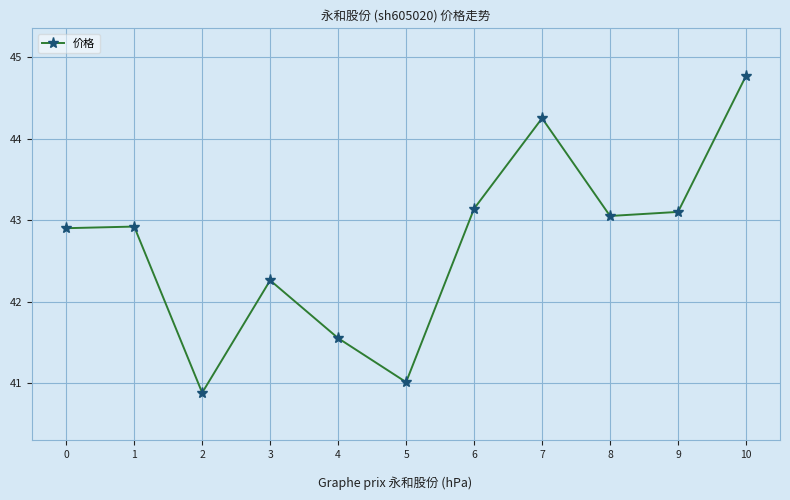

True or false: there are more than 0 points higher than both neighbors.

True